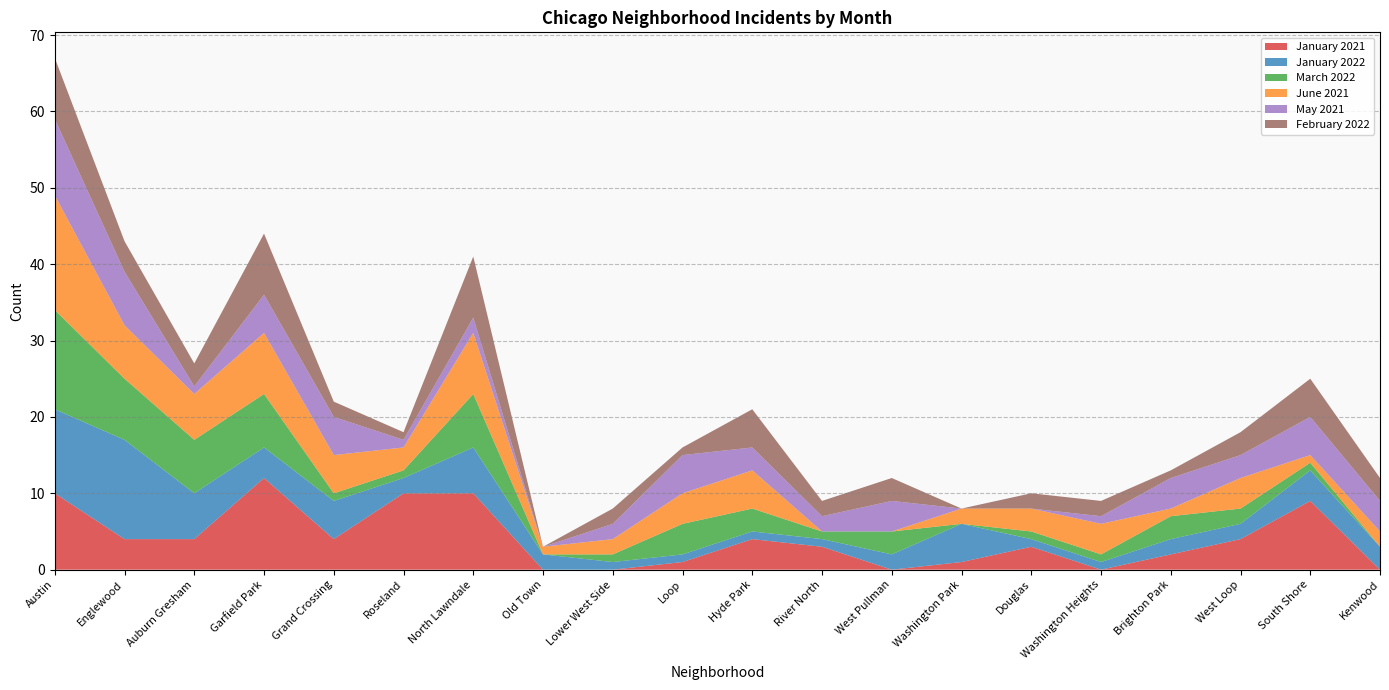

Reading left to right, list all the values displayed in this chart.

January 2021: Austin=10	Englewood=4	Auburn Gresham=4	Garfield Park=12	Grand Crossing=4	Roseland=10	North Lawndale=10	Old Town=0	Lower West Side=0	Loop=1	Hyde Park=4	River North=3	West Pullman=0	Washington Park=1	Douglas=3	Washington Heights=0	Brighton Park=2	West Loop=4	South Shore=9	Kenwood=0
January 2022: Austin=11	Englewood=13	Auburn Gresham=6	Garfield Park=4	Grand Crossing=5	Roseland=2	North Lawndale=6	Old Town=2	Lower West Side=1	Loop=1	Hyde Park=1	River North=1	West Pullman=2	Washington Park=5	Douglas=1	Washington Heights=1	Brighton Park=2	West Loop=2	South Shore=4	Kenwood=3
March 2022: Austin=13	Englewood=8	Auburn Gresham=7	Garfield Park=7	Grand Crossing=1	Roseland=1	North Lawndale=7	Old Town=0	Lower West Side=1	Loop=4	Hyde Park=3	River North=1	West Pullman=3	Washington Park=0	Douglas=1	Washington Heights=1	Brighton Park=3	West Loop=2	South Shore=1	Kenwood=0
June 2021: Austin=15	Englewood=7	Auburn Gresham=6	Garfield Park=8	Grand Crossing=5	Roseland=3	North Lawndale=8	Old Town=1	Lower West Side=2	Loop=4	Hyde Park=5	River North=0	West Pullman=0	Washington Park=2	Douglas=3	Washington Heights=4	Brighton Park=1	West Loop=4	South Shore=1	Kenwood=2
May 2021: Austin=10	Englewood=7	Auburn Gresham=1	Garfield Park=5	Grand Crossing=5	Roseland=1	North Lawndale=2	Old Town=0	Lower West Side=2	Loop=5	Hyde Park=3	River North=2	West Pullman=4	Washington Park=0	Douglas=0	Washington Heights=1	Brighton Park=4	West Loop=3	South Shore=5	Kenwood=4
February 2022: Austin=8	Englewood=4	Auburn Gresham=3	Garfield Park=8	Grand Crossing=2	Roseland=1	North Lawndale=8	Old Town=0	Lower West Side=2	Loop=1	Hyde Park=5	River North=2	West Pullman=3	Washington Park=0	Douglas=2	Washington Heights=2	Brighton Park=1	West Loop=3	South Shore=5	Kenwood=3